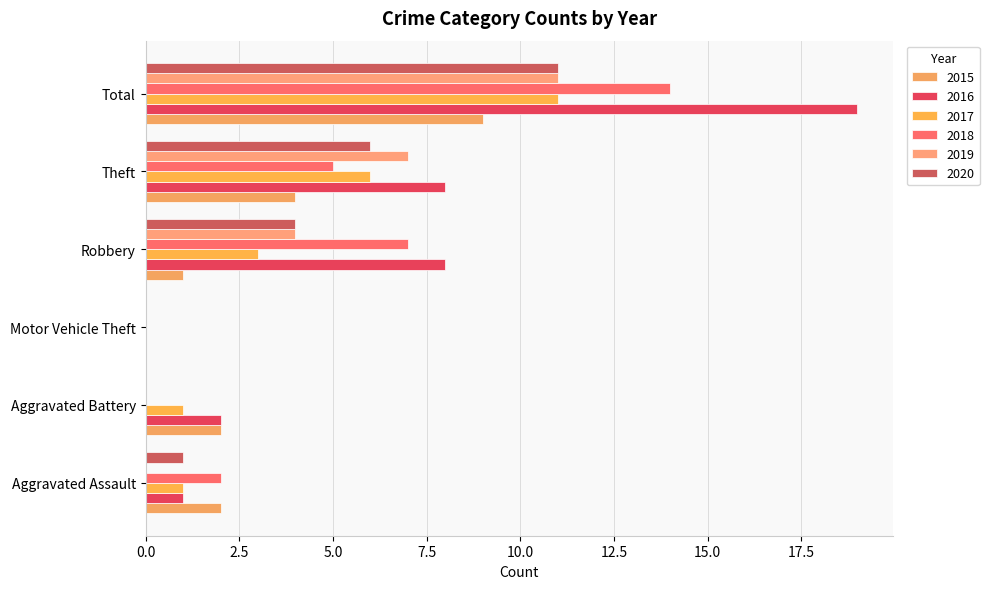

How many positive values does the 2017 series have?

5